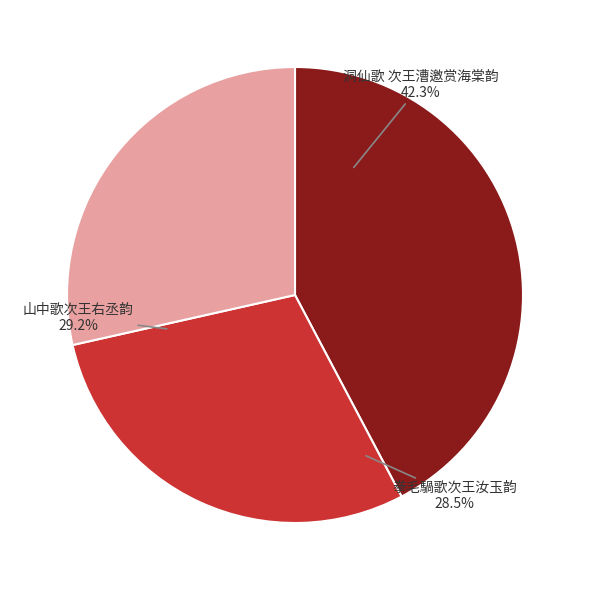

Do 洞仙歌 次王漕邀赏海棠韵 and 拳毛騧歌次王汝玉韵 together represent more than half of the pie?

Yes